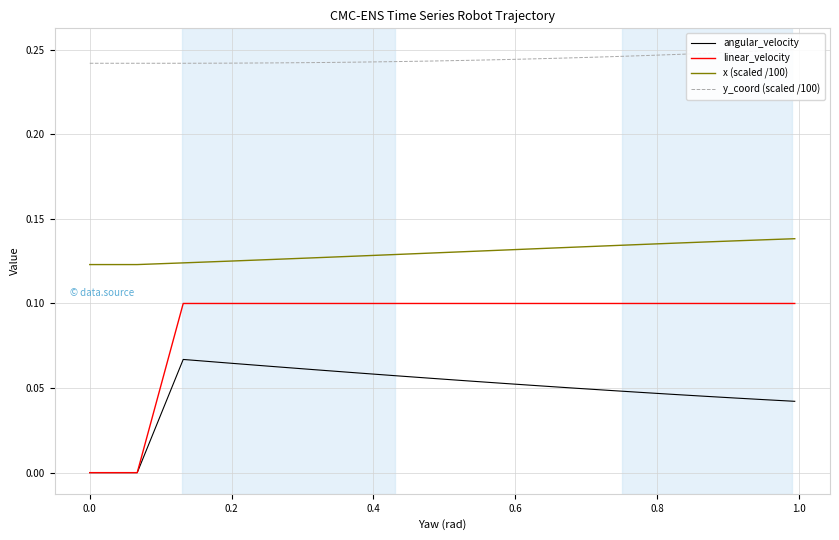

True or false: x (scaled /100) and linear_velocity cross at least once.

False